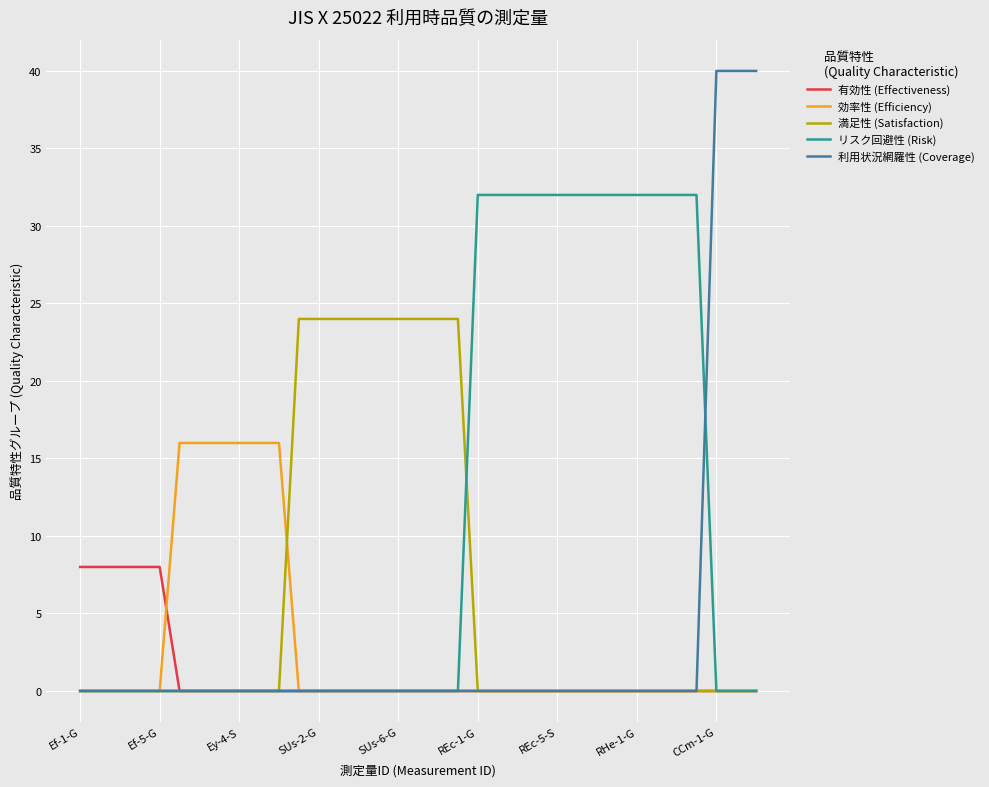

What is the sum of all 有効性 (Effectiveness) values?

40